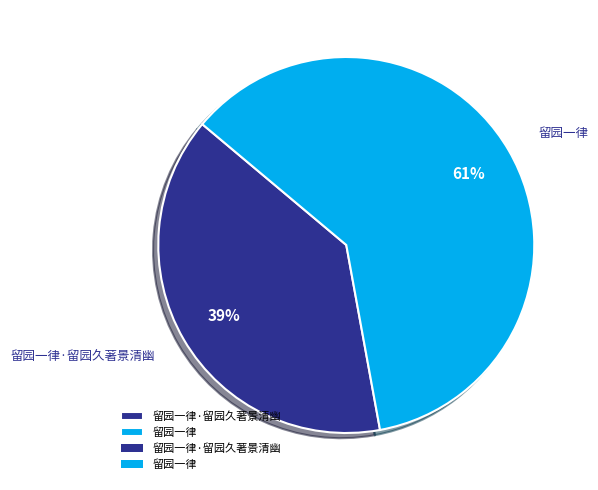

What is the smallest slice in the pie chart?

留园一律·留园久著景清幽